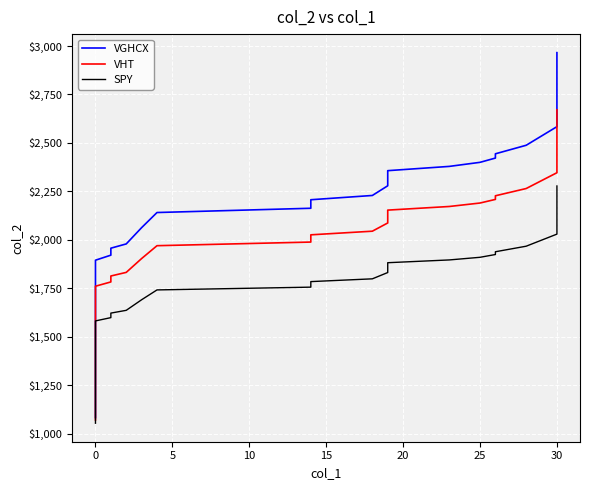

What is the label of the 14th point from the left?

13